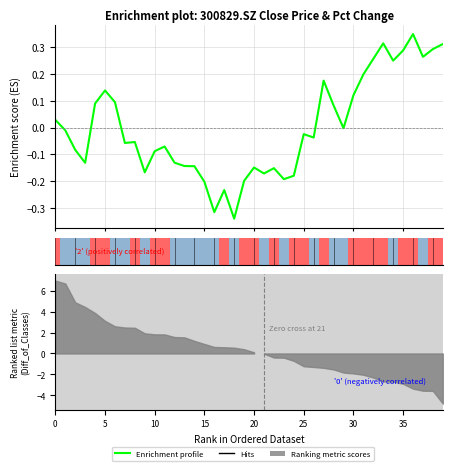

What is the value of the 22nd bar from the left?

-0.2